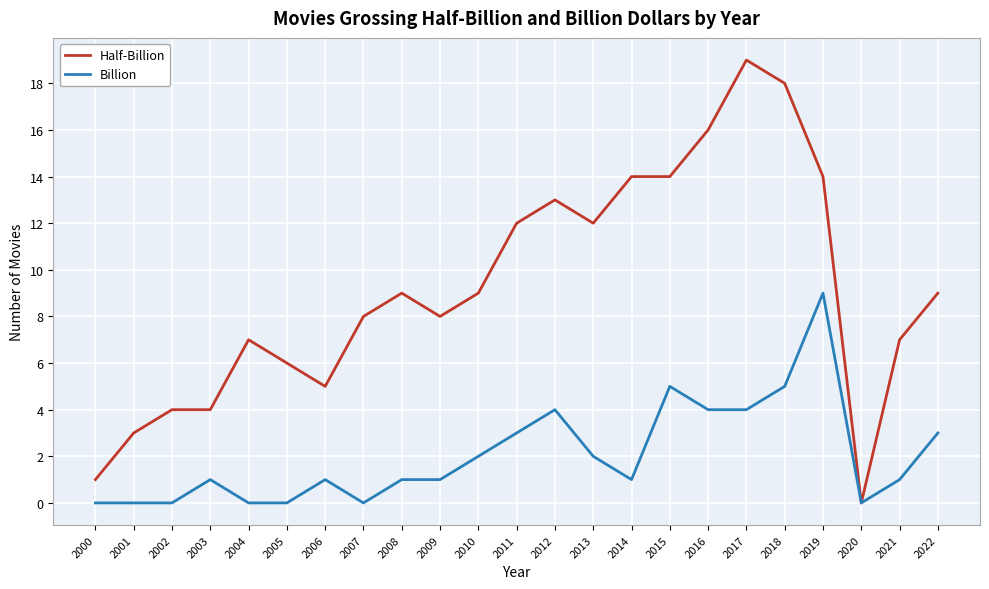

What is the spread (max minus min) of values at 2011?

9